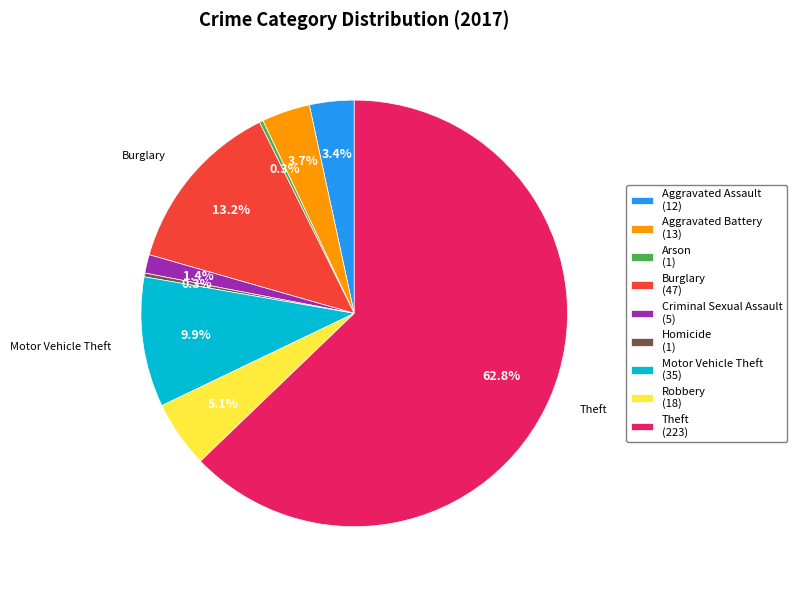

Which category has the biggest portion of the pie?

Theft